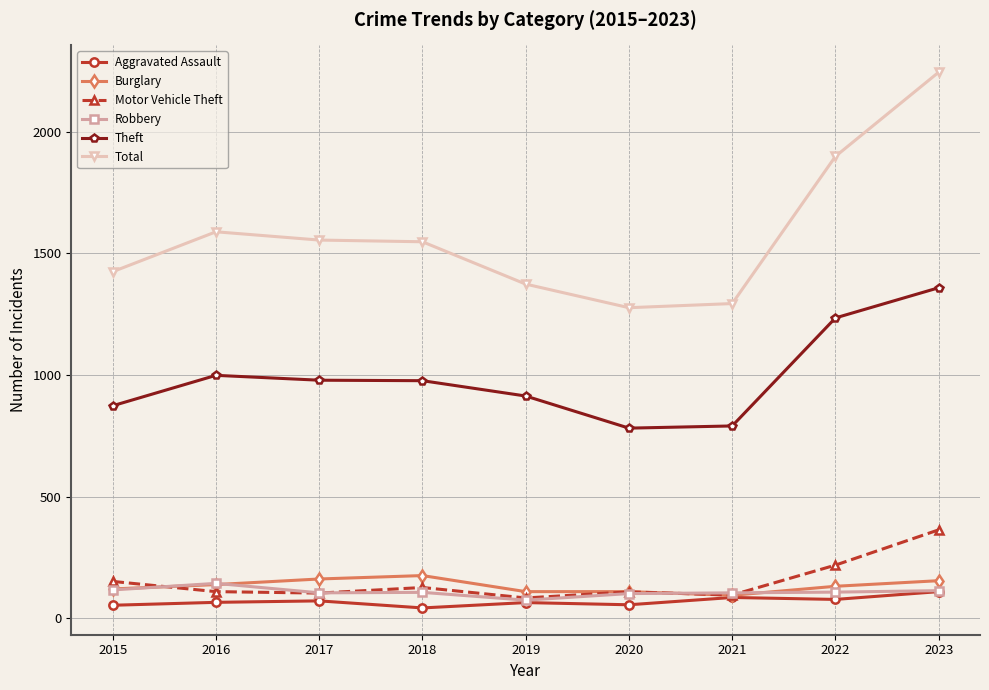

What is the sum of the Theft values at 2023 and 2016?

2358